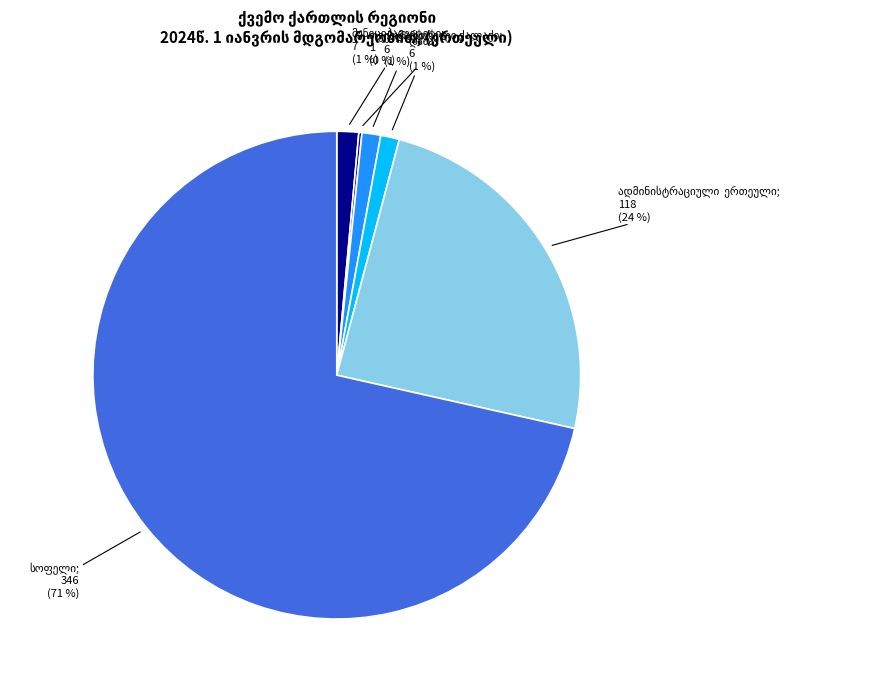

To the nearest percent, what is the average slice percentage?

17%